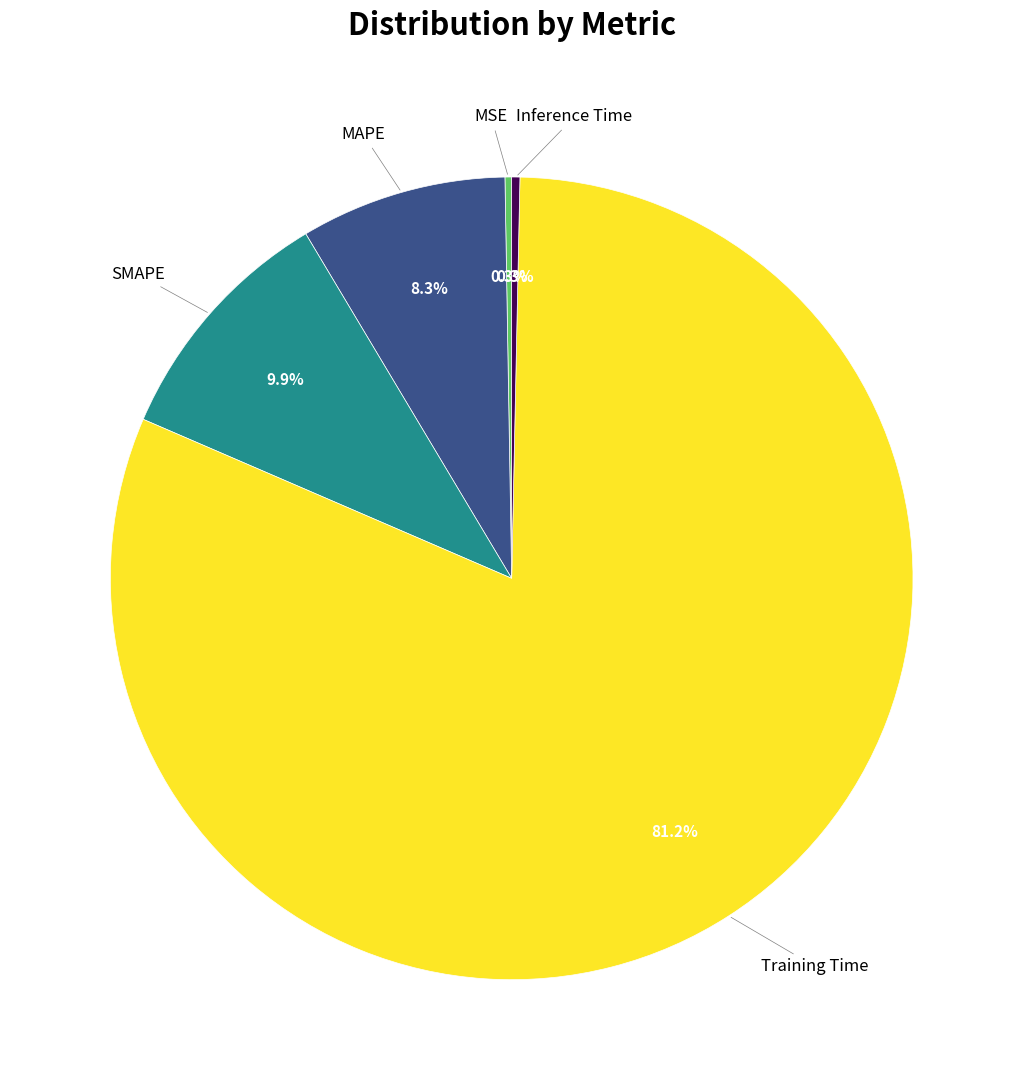

Is there a majority slice in this chart?

Yes